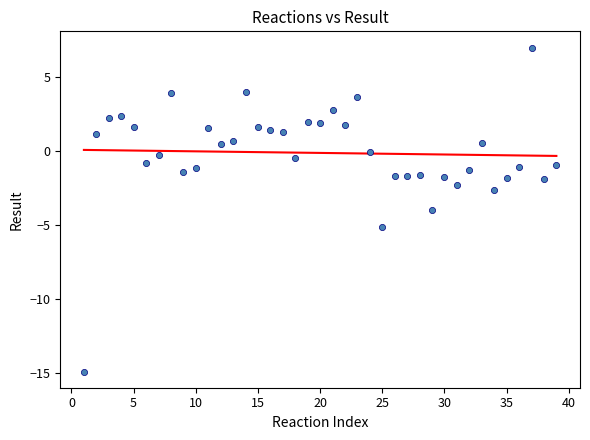

What Y value in the scatter plot is closest to -3?

-2.6